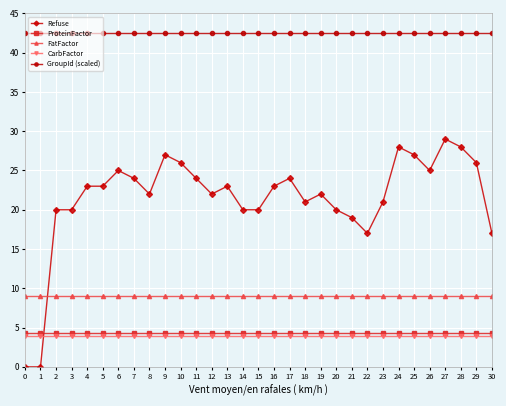

How many categories are shown in the chart?

31